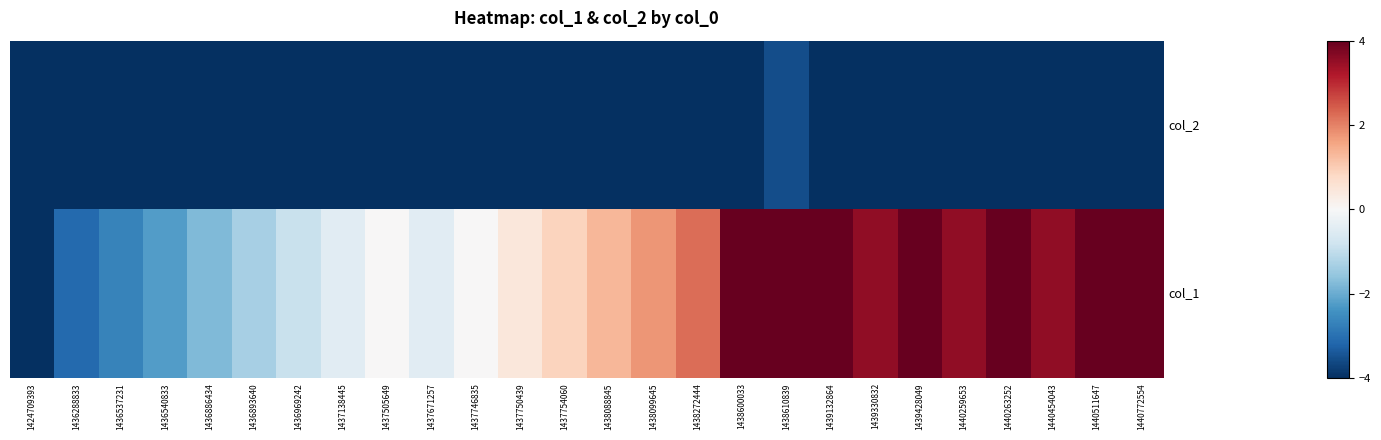

At 1439428049, list the series in order from largest to smallest.

col_1, col_2